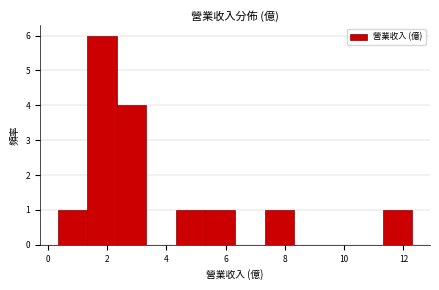

Over which range of the x-axis is the bar tallest?

1.4 to 2.4